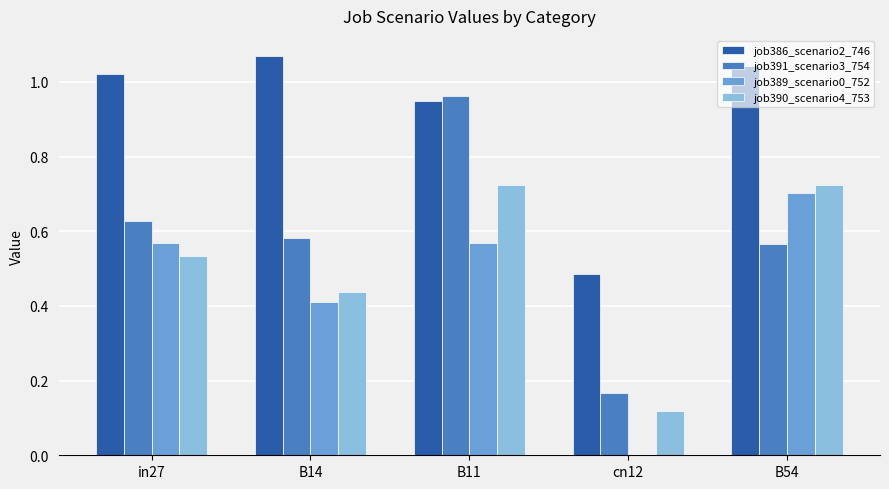

What is the total value across all series at cn12?

0.8